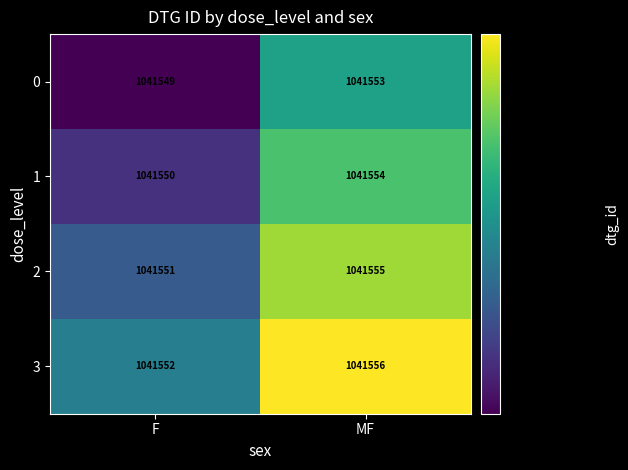

What is the greatest value displayed?

1041556